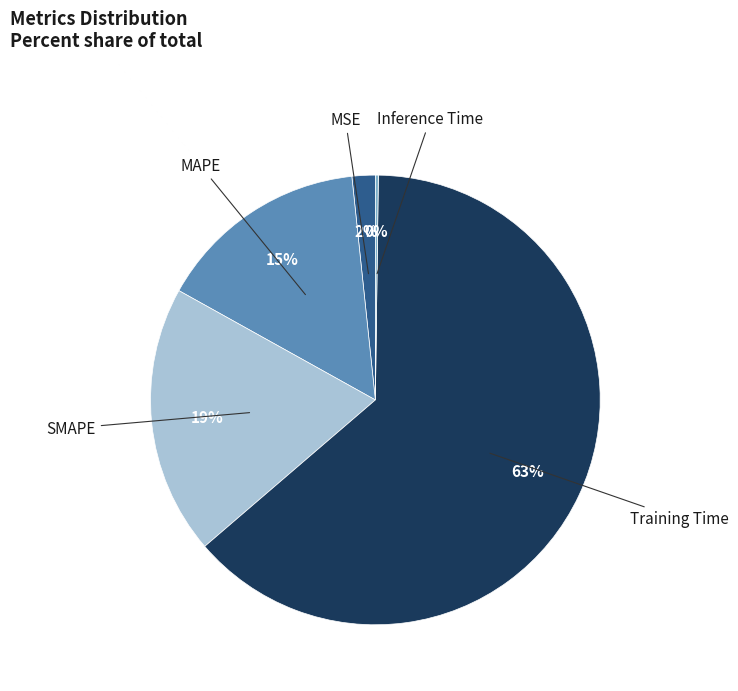

Is there a majority slice in this chart?

Yes